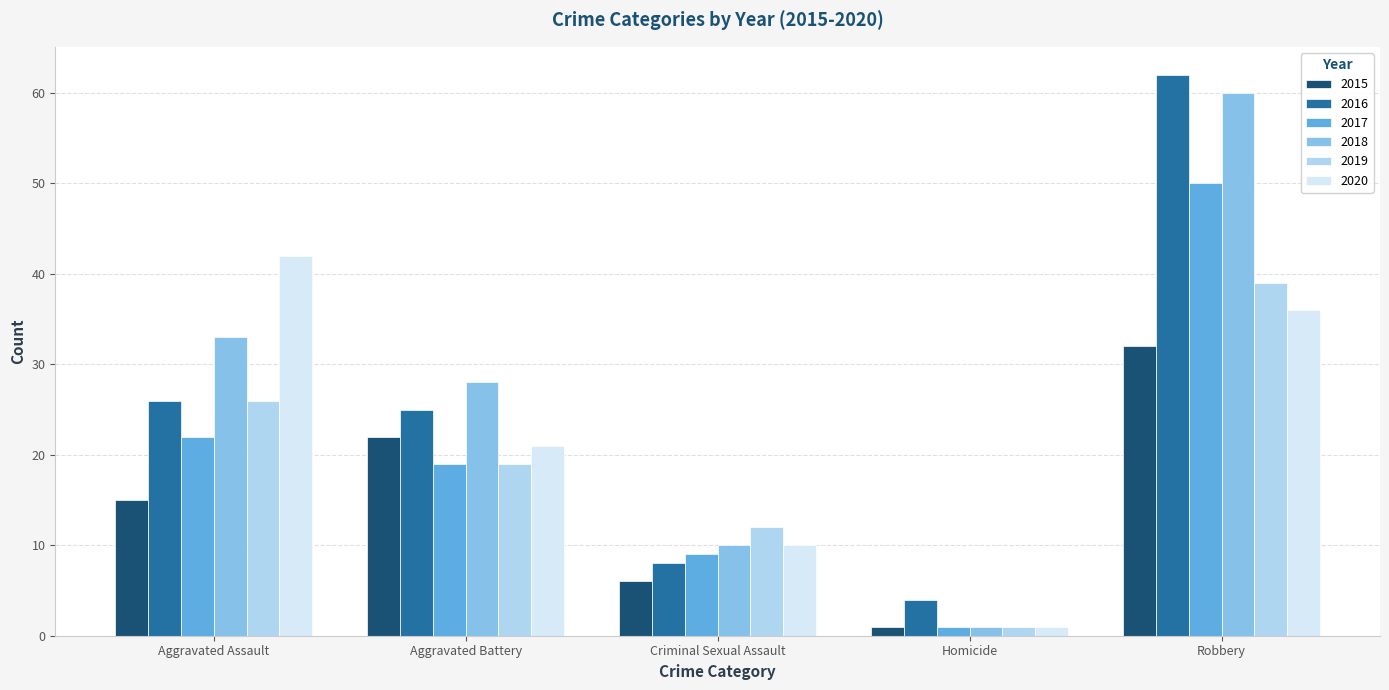

Reading right to left, list all the values displayed in this chart.

2015: Robbery=32	Homicide=1	Criminal Sexual Assault=6	Aggravated Battery=22	Aggravated Assault=15
2016: Robbery=62	Homicide=4	Criminal Sexual Assault=8	Aggravated Battery=25	Aggravated Assault=26
2017: Robbery=50	Homicide=1	Criminal Sexual Assault=9	Aggravated Battery=19	Aggravated Assault=22
2018: Robbery=60	Homicide=1	Criminal Sexual Assault=10	Aggravated Battery=28	Aggravated Assault=33
2019: Robbery=39	Homicide=1	Criminal Sexual Assault=12	Aggravated Battery=19	Aggravated Assault=26
2020: Robbery=36	Homicide=1	Criminal Sexual Assault=10	Aggravated Battery=21	Aggravated Assault=42